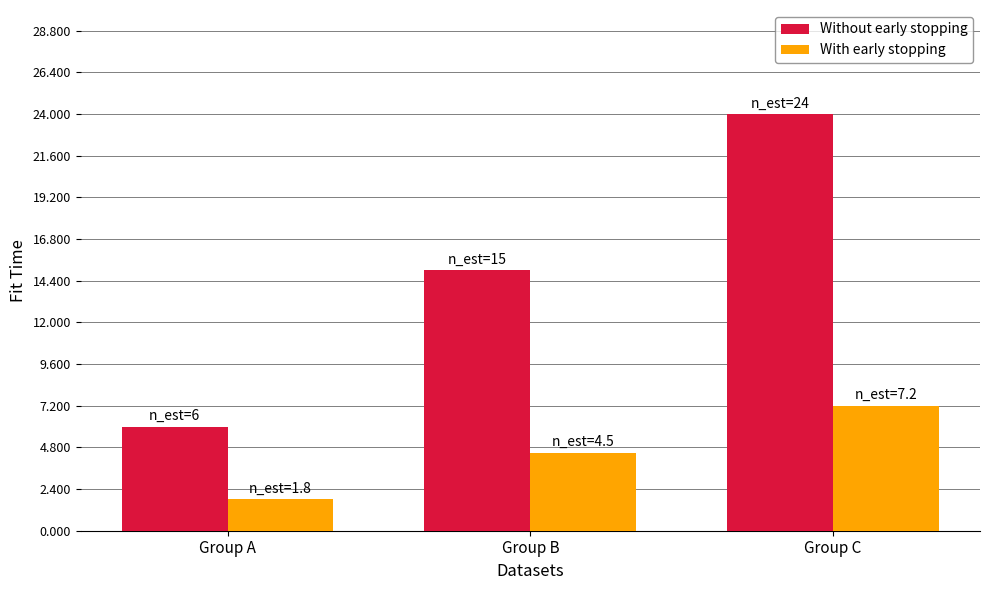

How many data points does each series have?

3